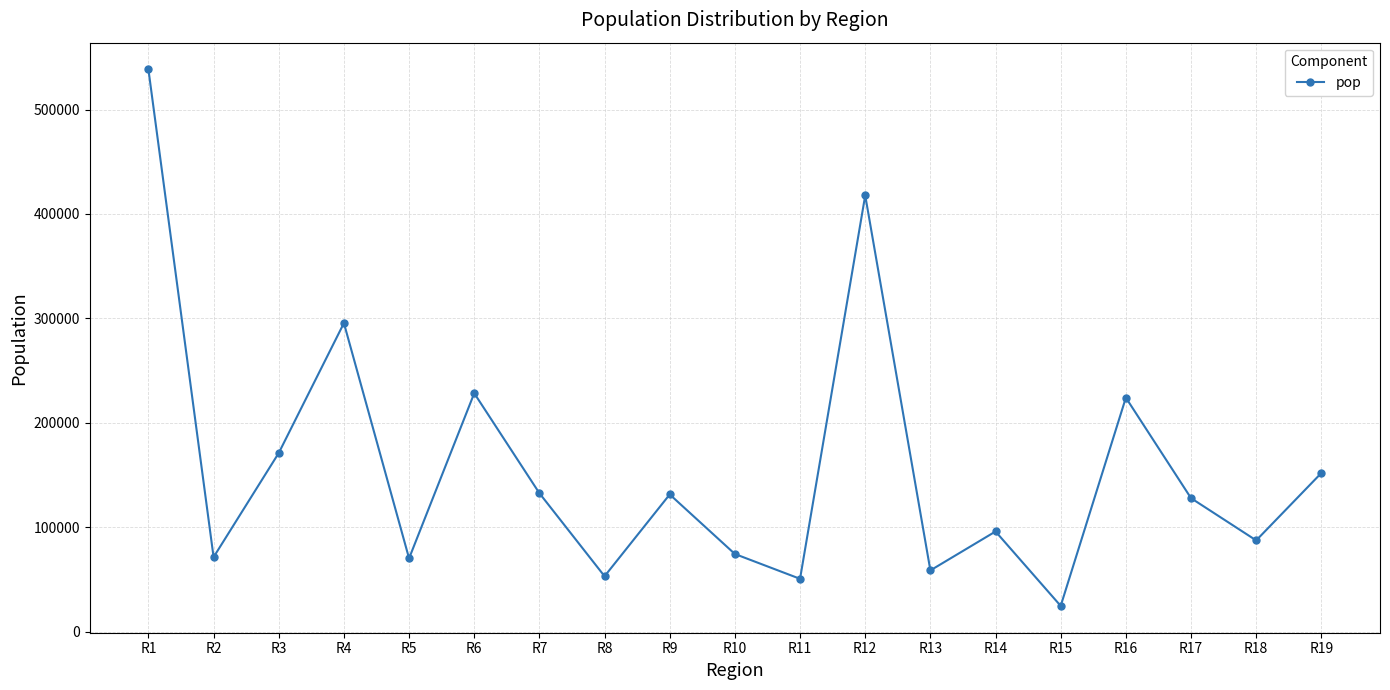

What is the smallest value displayed?

24653